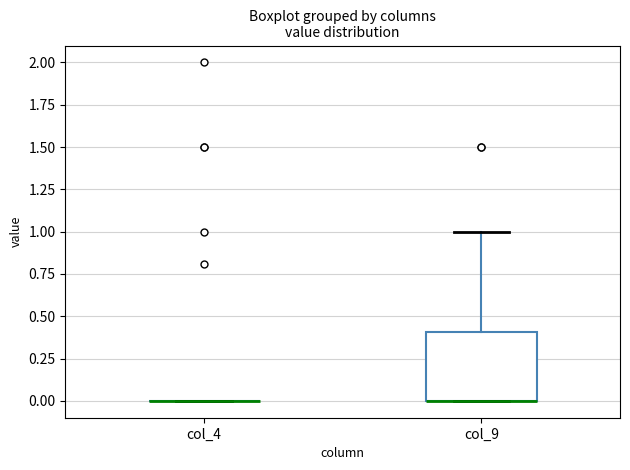

Reading left to right, transcribe this box plot: for each box, give where its median line is, the range the box spans, and where its two whiskers end, as read against the y-axis. The values are not printed on the chart, so give them approximately, as read against the axis.

col_4: box collapsed to a line at 0.0, whiskers 0.0 to 0.0
col_9: median 0.0 (drawn on the box's lower edge), box 0.0 to 0.4, whiskers 0.0 to 1.0